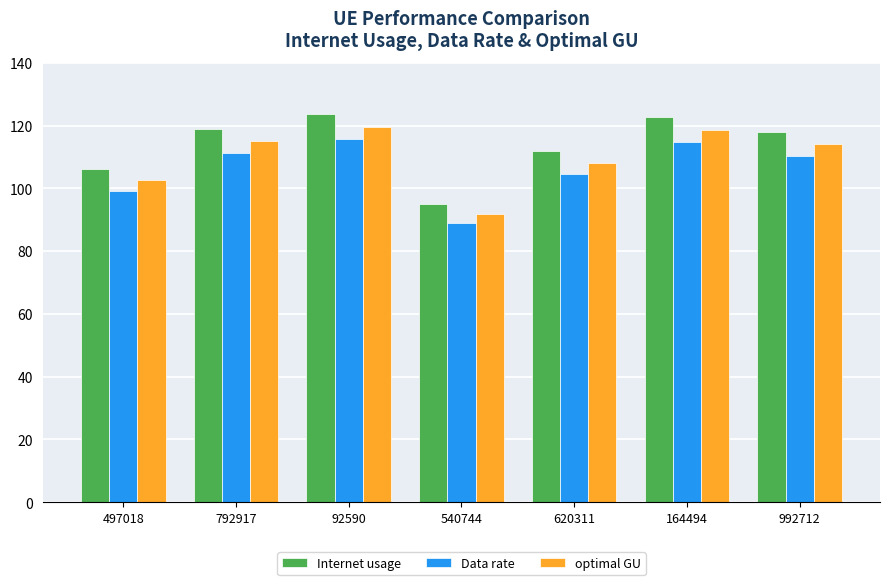

At which label does optimal GU reach its minimum?

540744